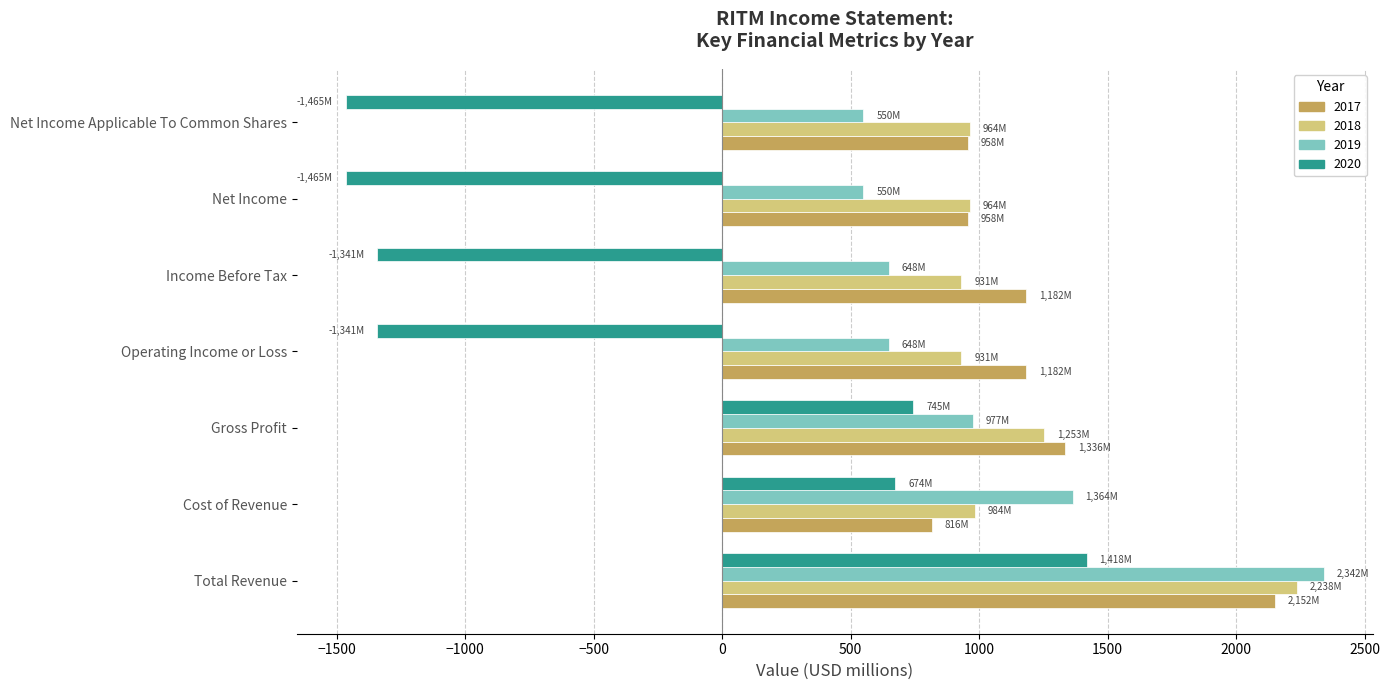

The value of 2017 at Cost of Revenue is 816.3. True or false?

True